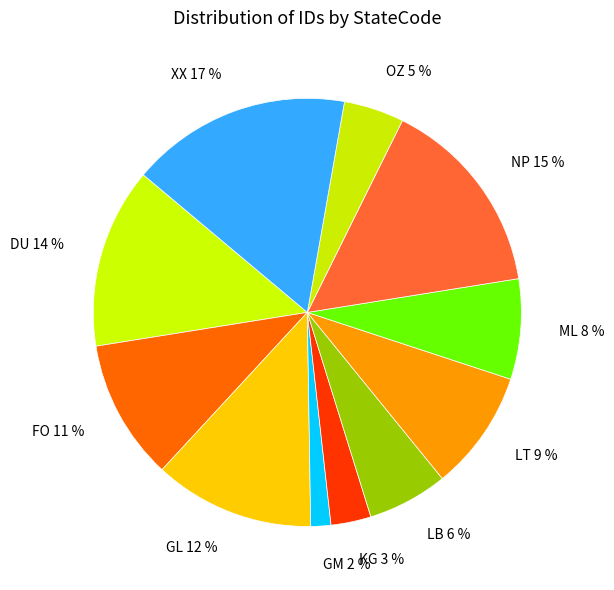

Count the number of slices in the pie.

11